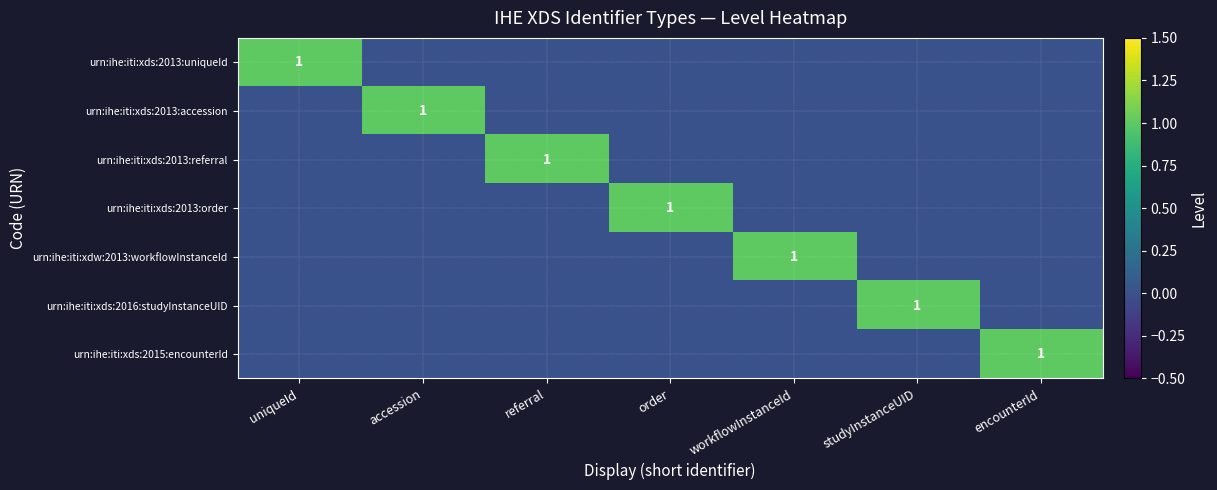

What is the maximum value for urn:ihe:iti:xds:2013:referral?

1